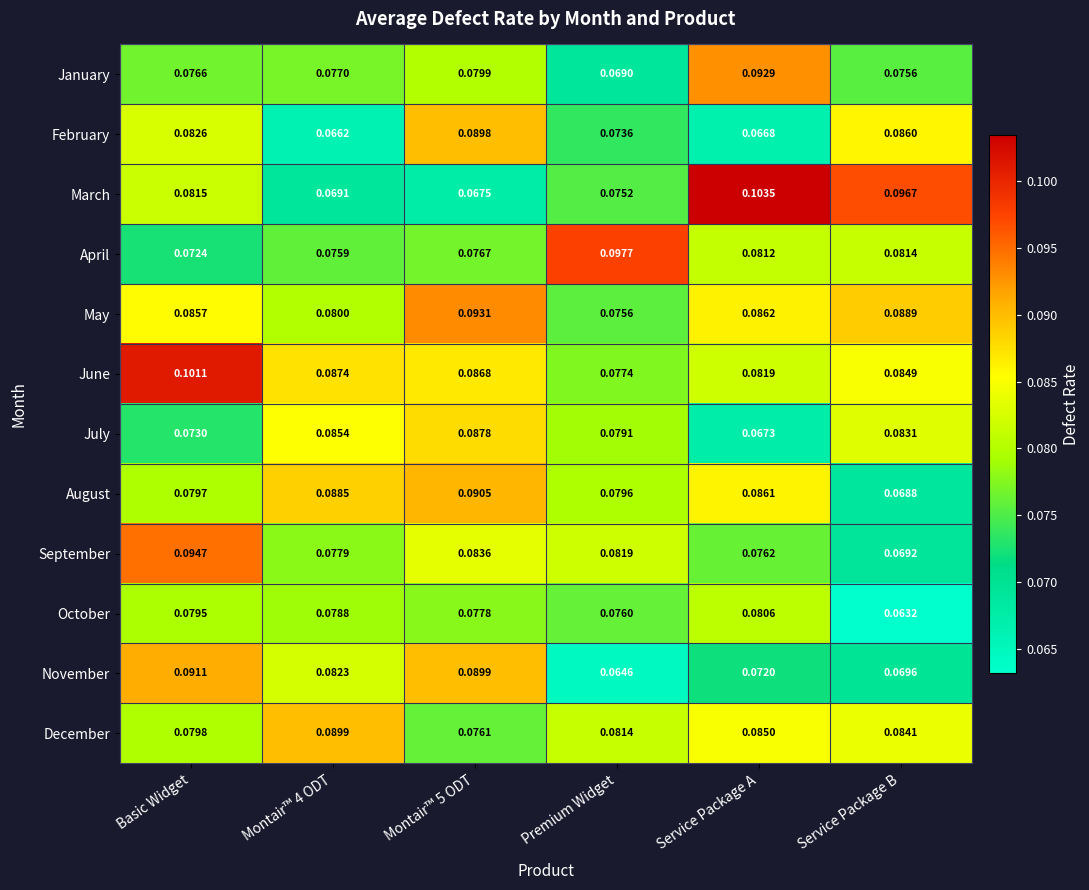

Which series has the widest spread of values?

March